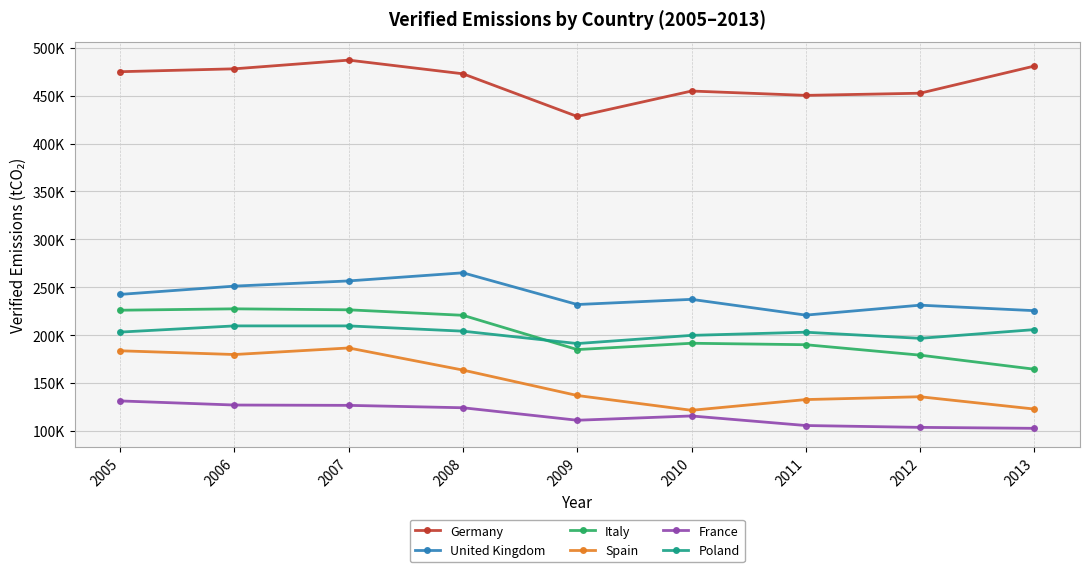

What are all the series names shown in the legend?

Germany, United Kingdom, Italy, Spain, France, Poland